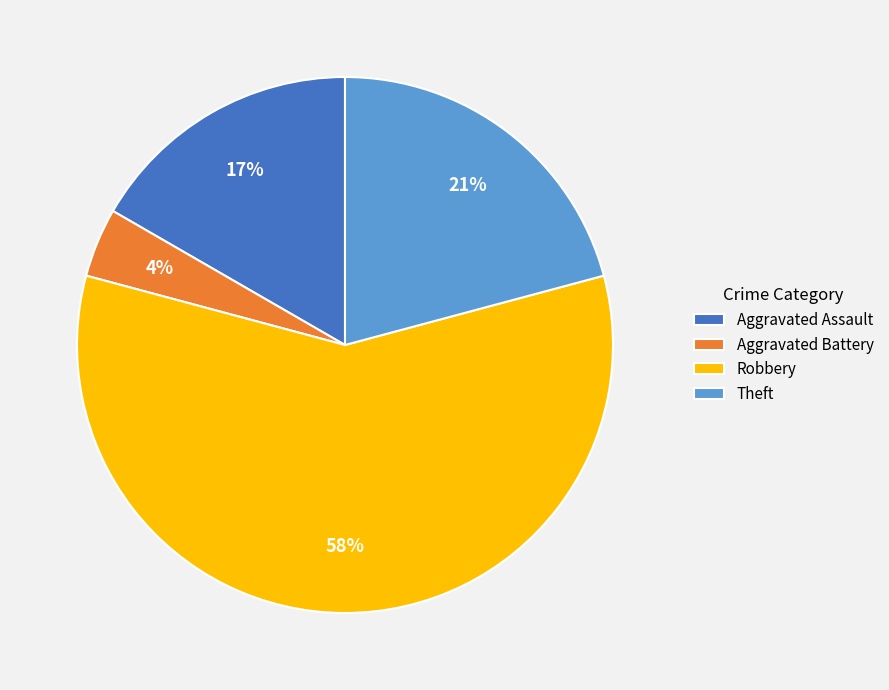

Which slice is the largest?

Robbery